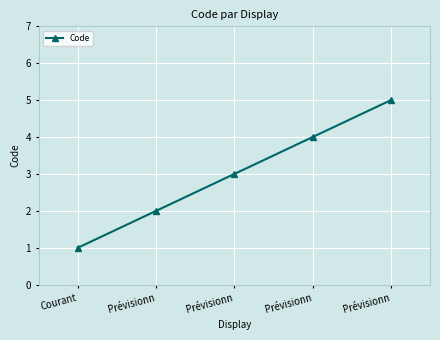

Between Prévisionn and Courant, which is larger?

Prévisionn